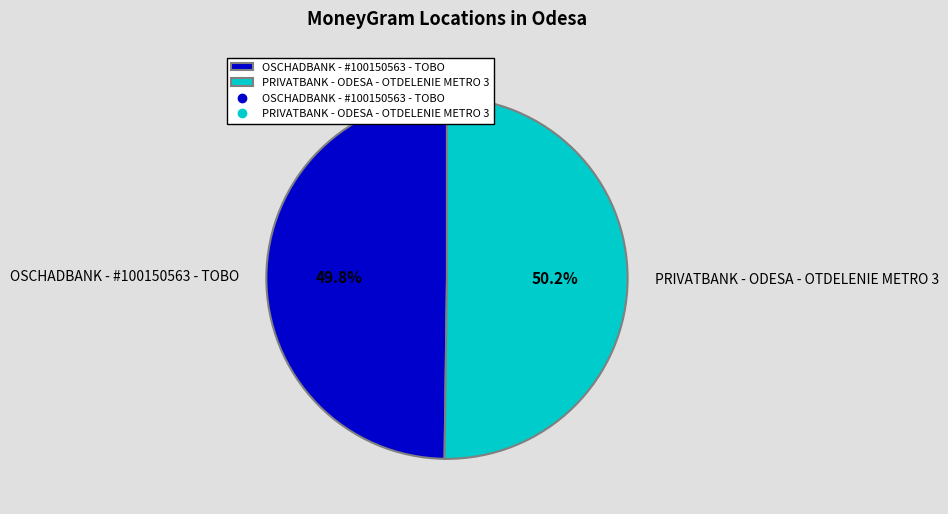

Do PRIVATBANK - ODESA - OTDELENIE METRO 3 and OSCHADBANK - #100150563 - TOBO together represent more than half of the pie?

Yes